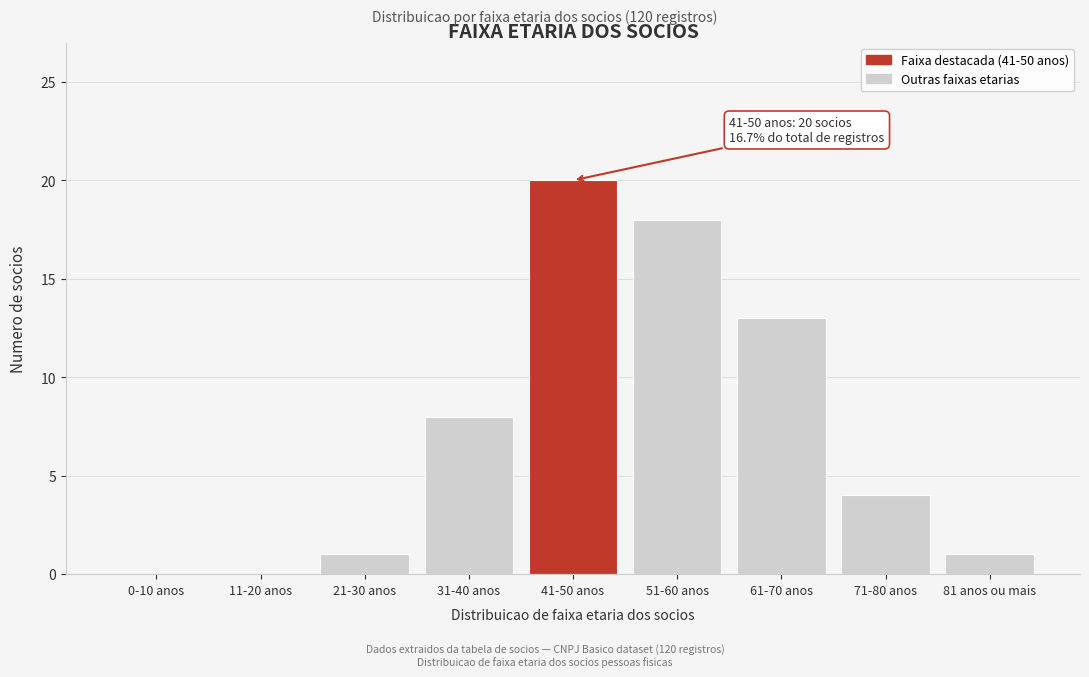

The value at 21-30 anos is 1. True or false?

True